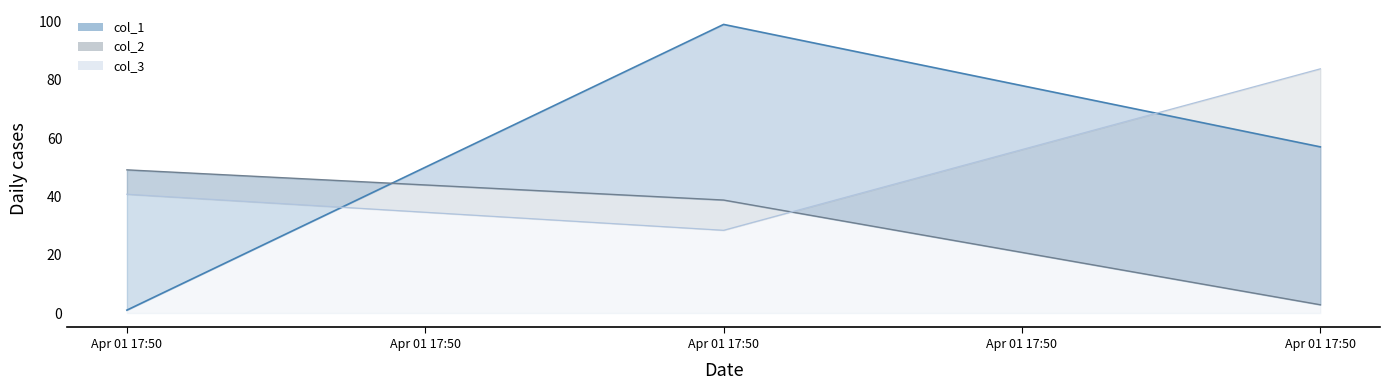

Between 2025-04-01 17:50:24 and 2025-04-01 17:50:28, which is larger?

2025-04-01 17:50:28